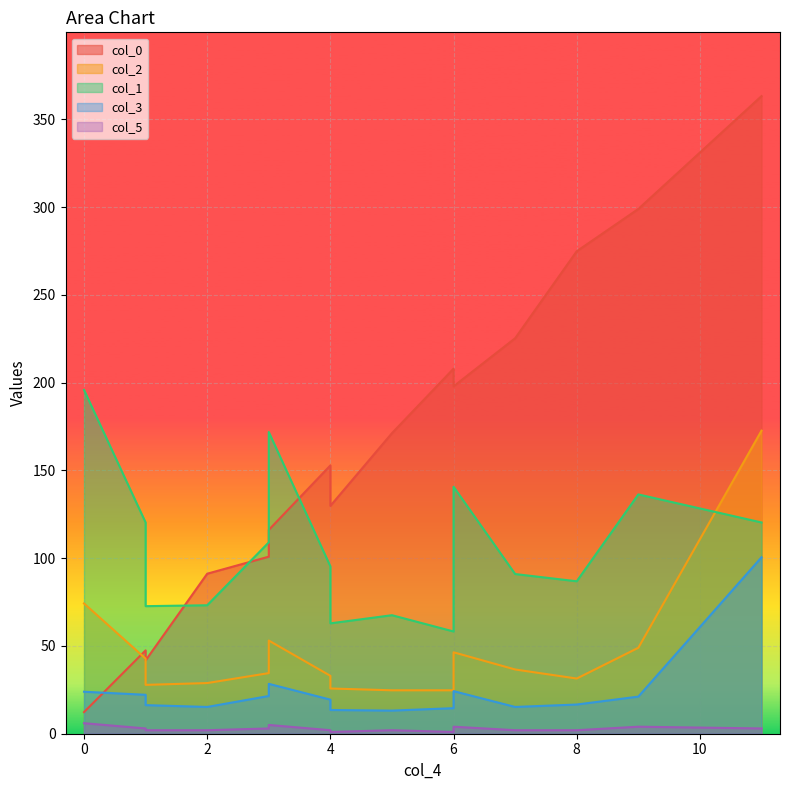

Which series has the largest total across all categories?

col_0